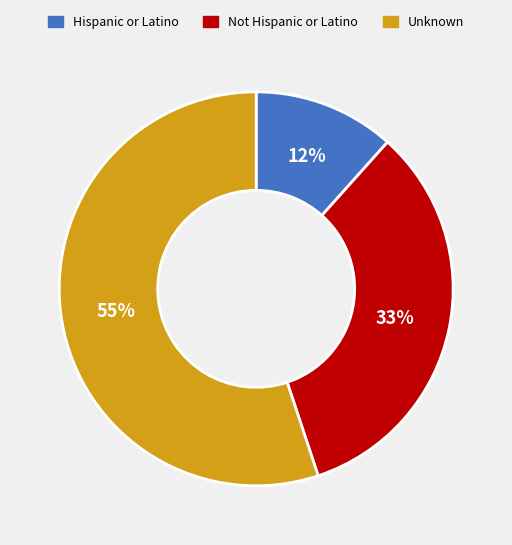

How many slices are in this pie chart?

3